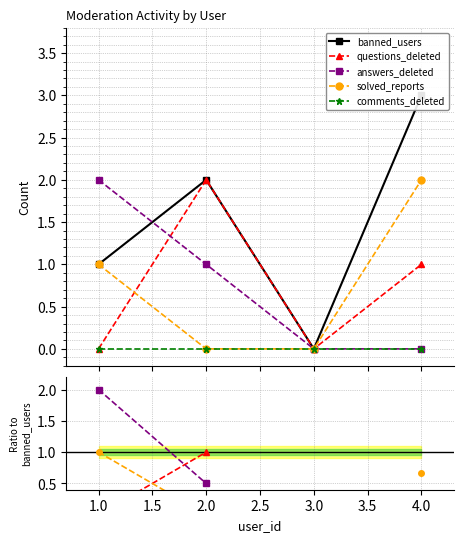

True or false: answers_deleted and solved_reports cross at least once.

False